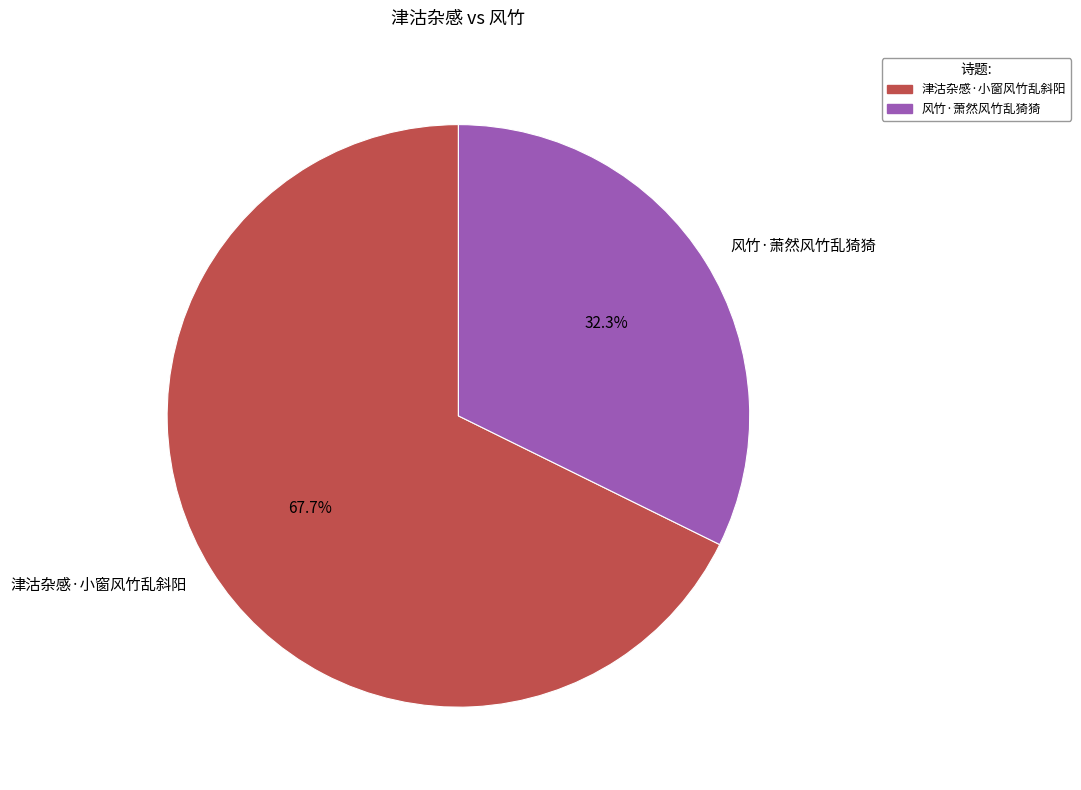

To the nearest percent, what portion does 津沽杂感·小窗风竹乱斜阳 represent?

68%